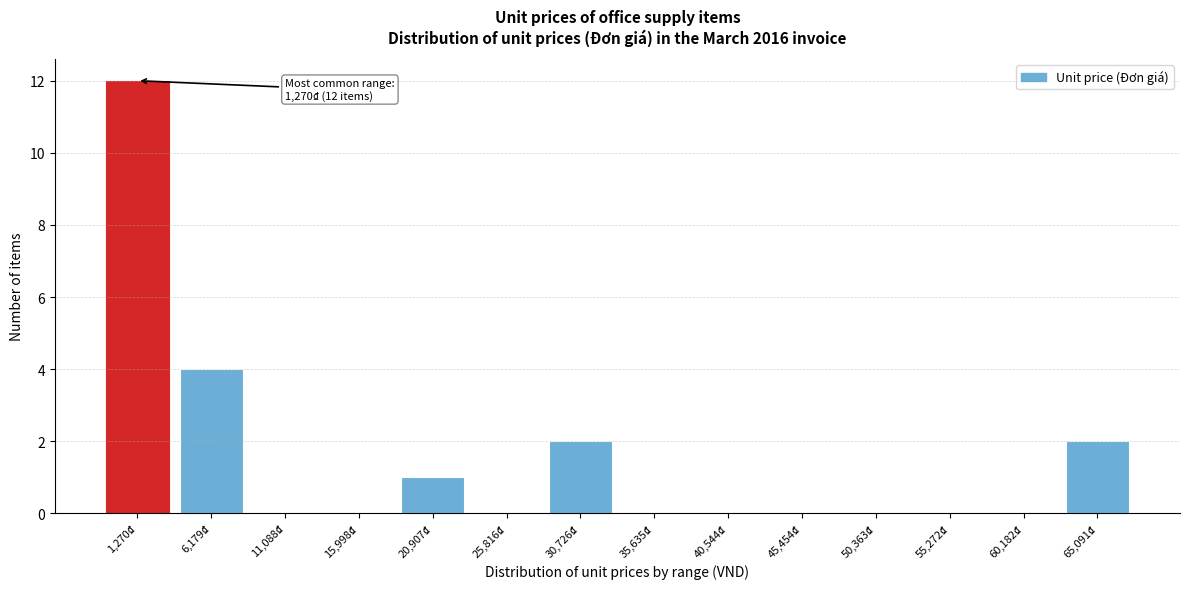

Reading right to left, extract all data points from this chart.

65,091₫=2	60,182₫=0	55,272₫=0	50,363₫=0	45,454₫=0	40,544₫=0	35,635₫=0	30,726₫=2	25,816₫=0	20,907₫=1	15,998₫=0	11,088₫=0	6,179₫=4	1,270₫=12